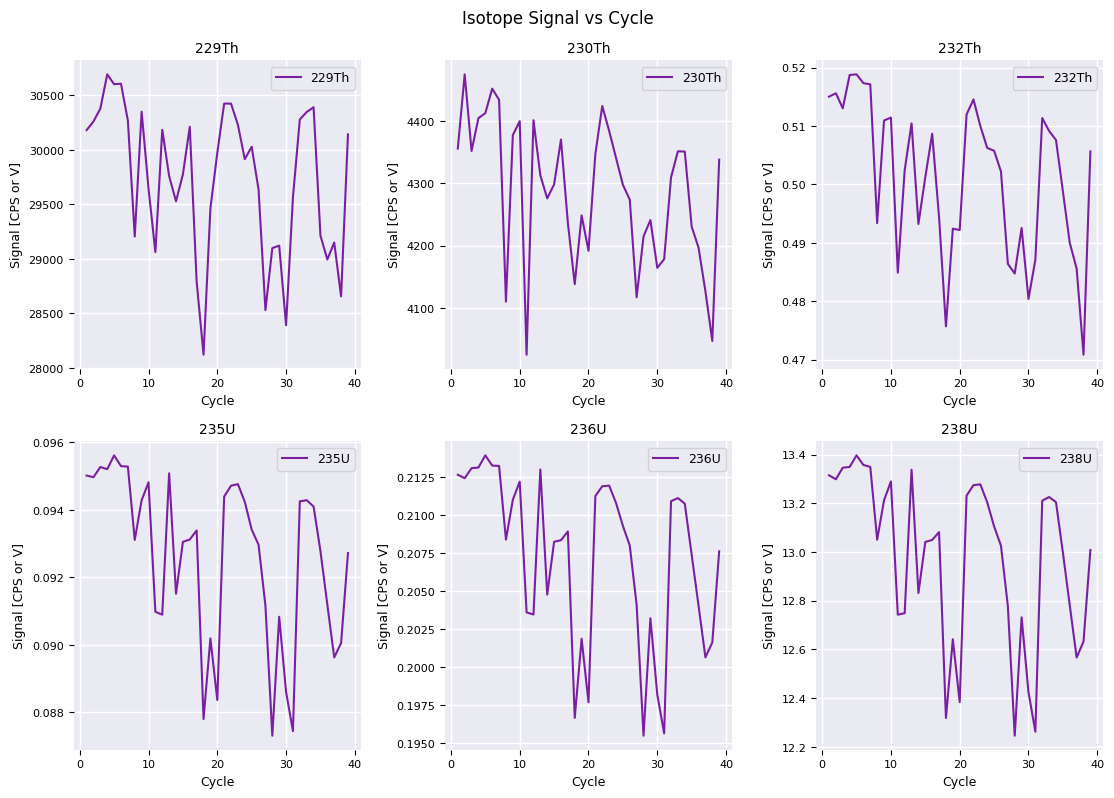

How many categories are shown in the chart?

39